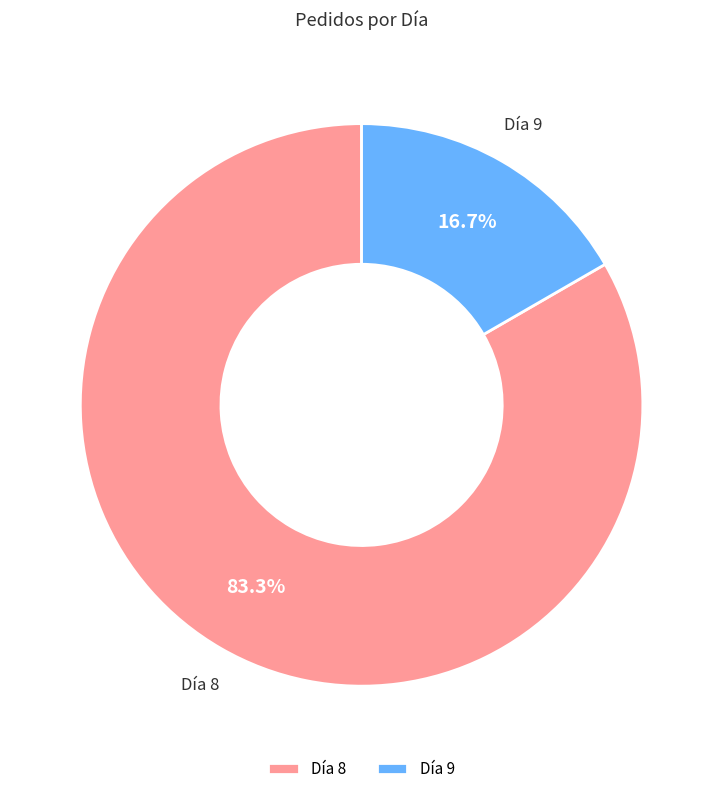

Which slice is the smallest?

Día 9